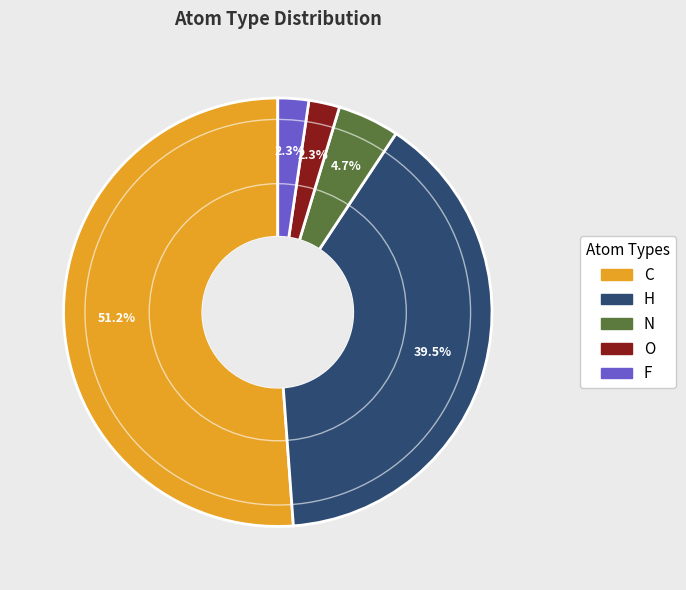

What percentage do H and C together represent?

90.7%